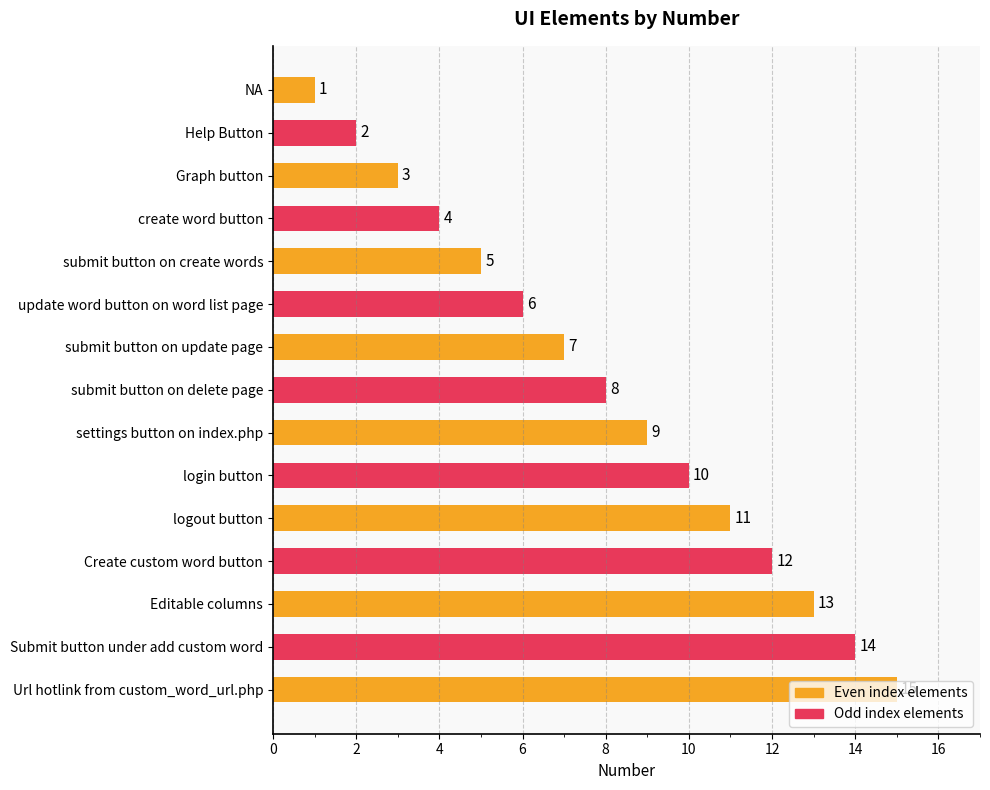

What is the difference between the second highest and minimum values?

13